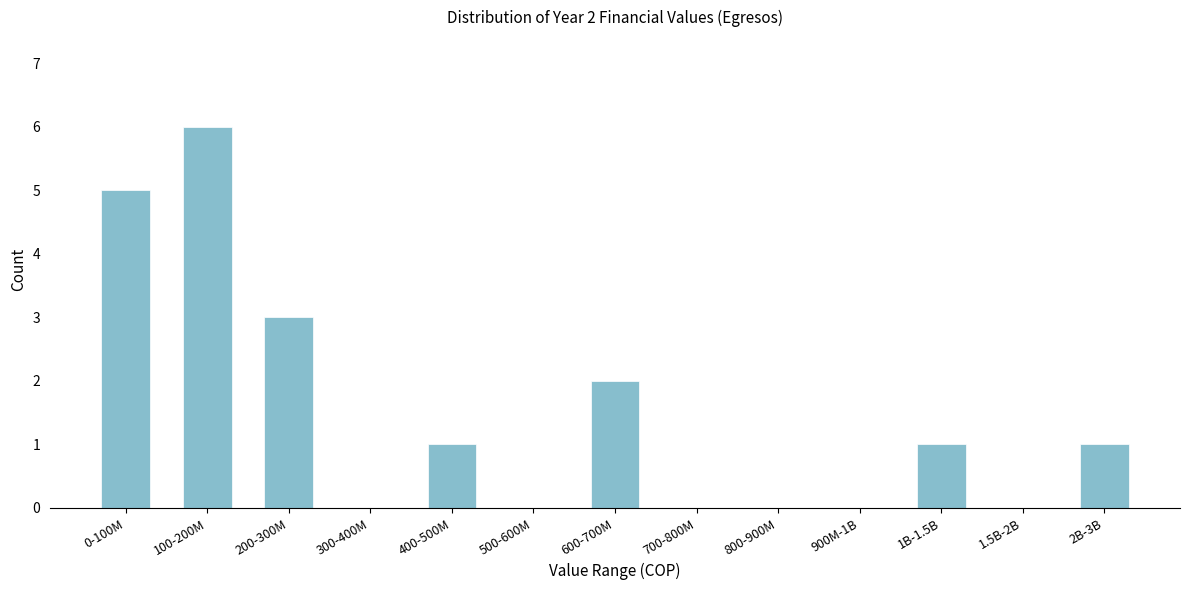

Reading left to right, what are all the values shown in this chart?

0-100M=5	100-200M=6	200-300M=3	300-400M=0	400-500M=1	500-600M=0	600-700M=2	700-800M=0	800-900M=0	900M-1B=0	1B-1.5B=1	1.5B-2B=0	2B-3B=1